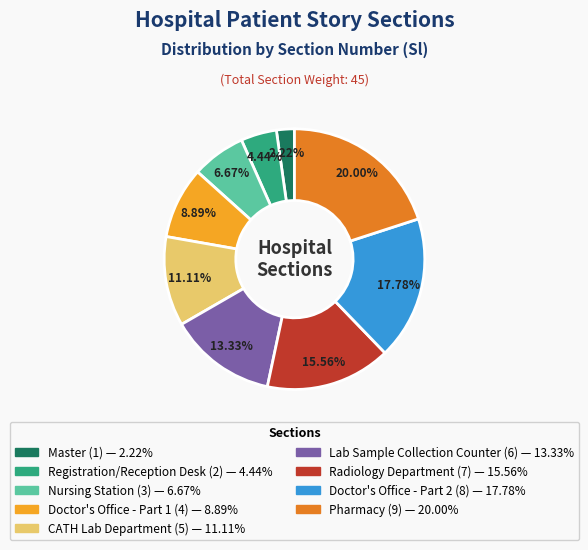

What is the largest slice in the pie chart?

Pharmacy